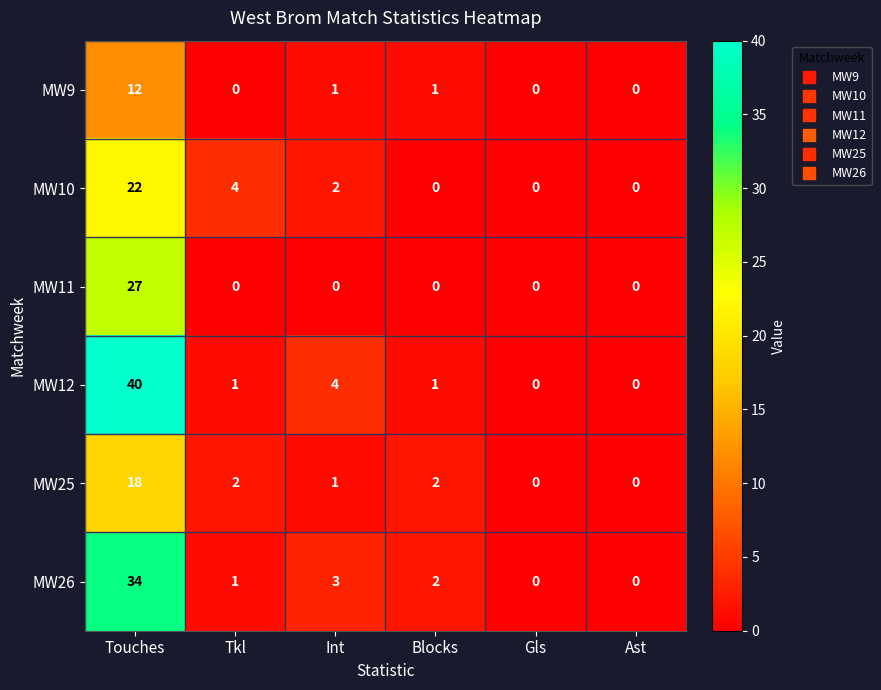

At which category is the sum across all series the highest?

Touches